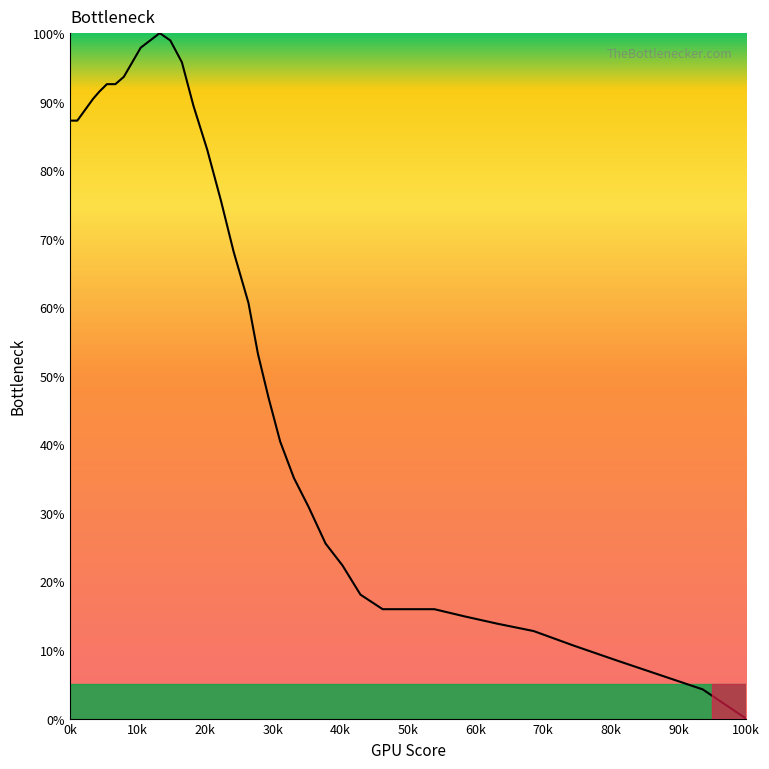

What is the difference between the maximum and minimum values?

100.0